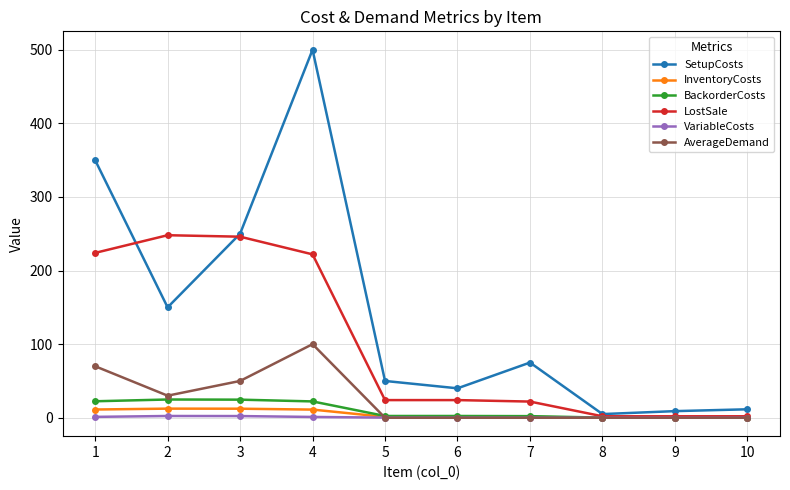

At which category does AverageDemand reach its first local peak?

4